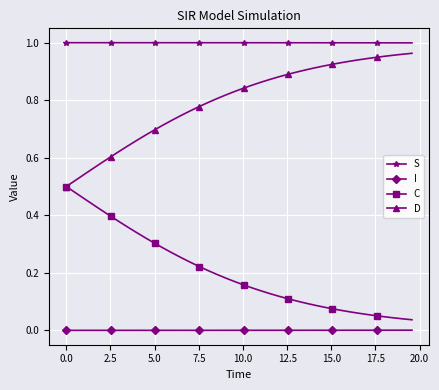

Rank the series by their average value, from lowest to highest.

I, C, D, S